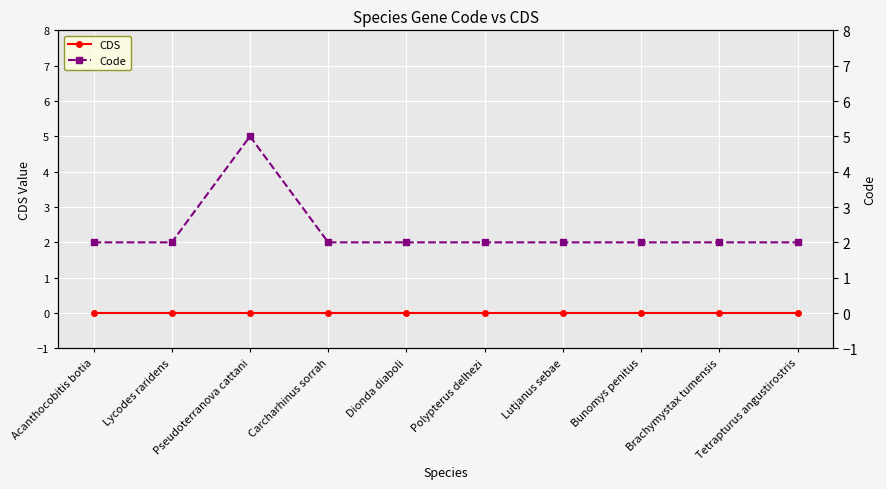

True or false: Code and CDS cross at least once.

False